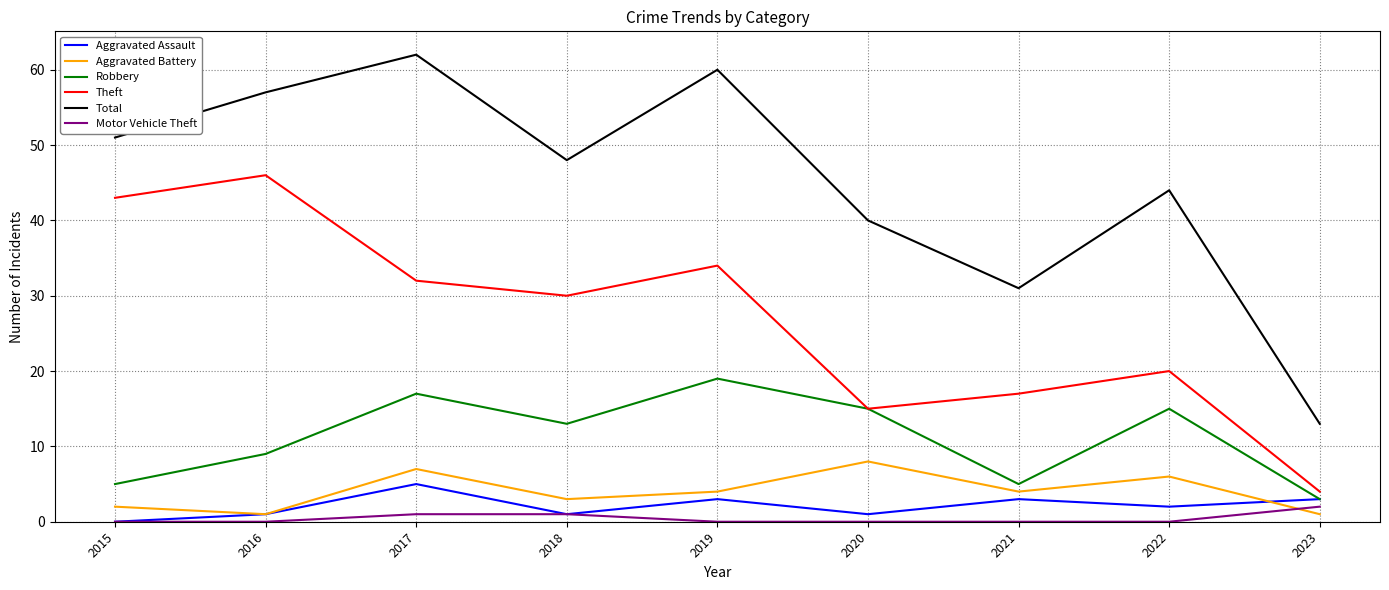

At which category does the chart reach its peak across all series?

2017